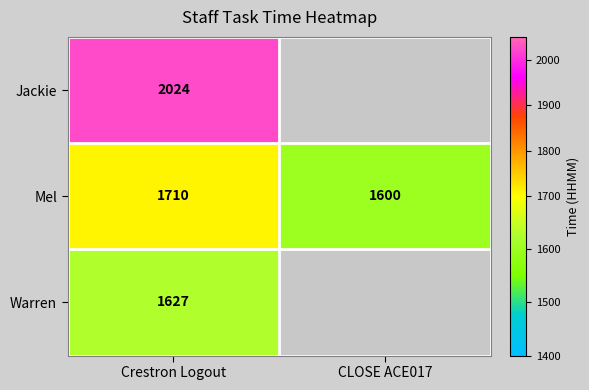

At which label is Mel closest to 1655?

CLOSE ACE017